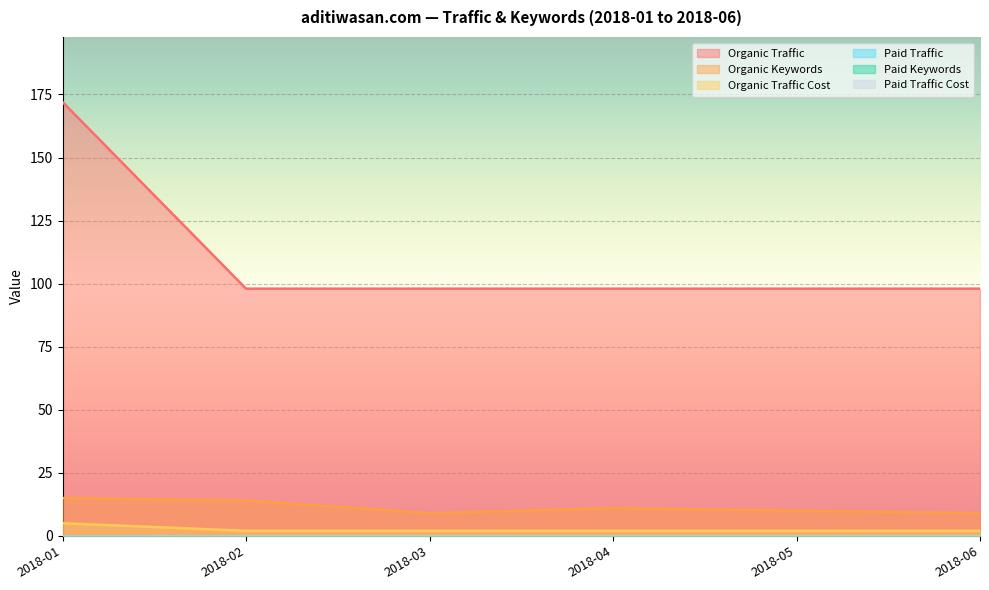

List the series in order of their peak value, highest first.

Organic Traffic, Organic Keywords, Organic Traffic Cost